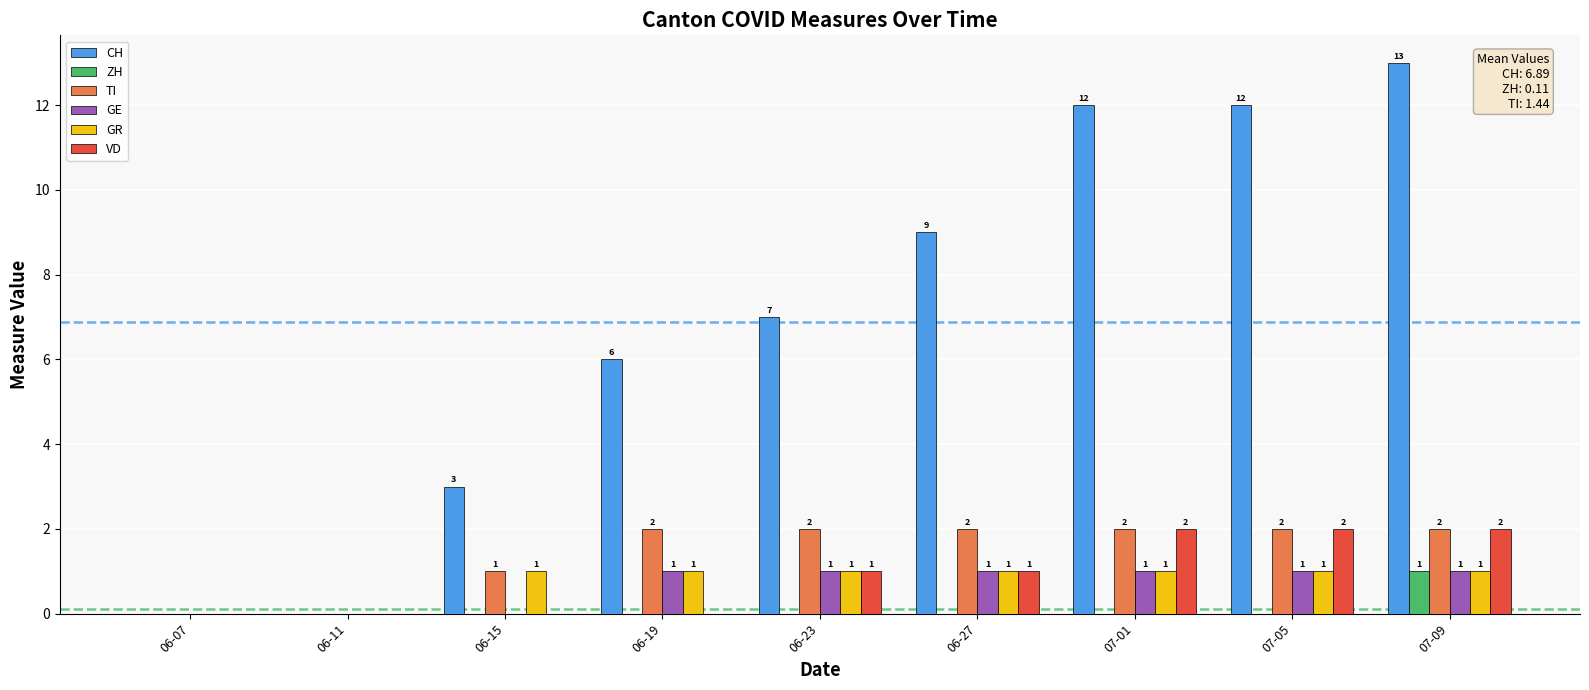

The GR series shows 0 at 06-11. True or false?

True